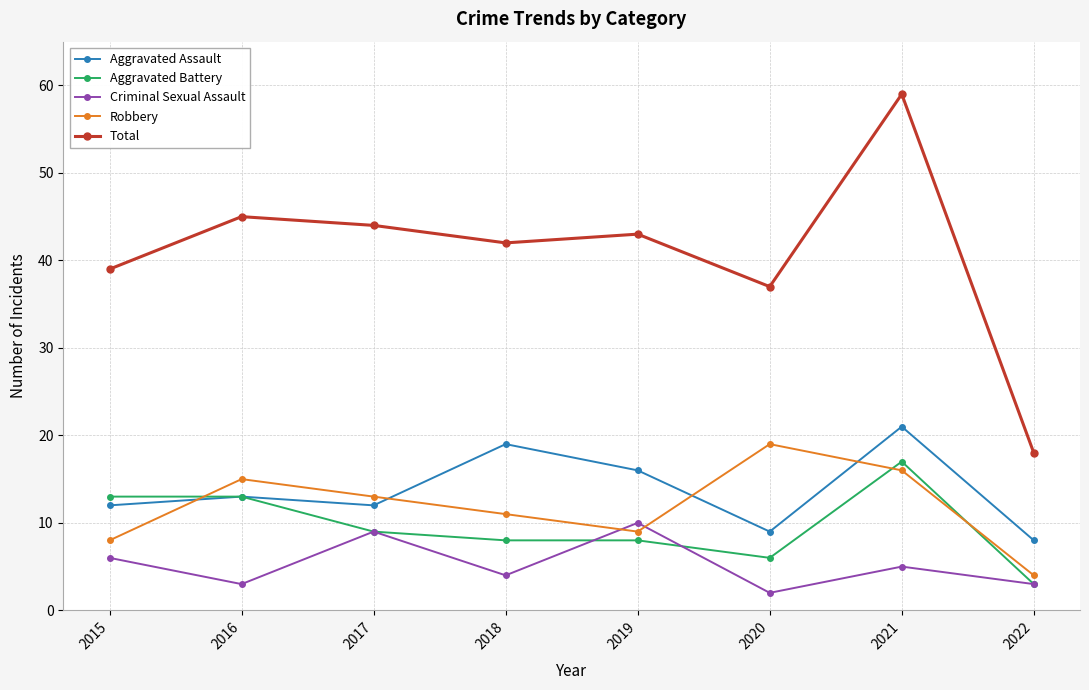

Where is Robbery nearest to the value 11?

2018